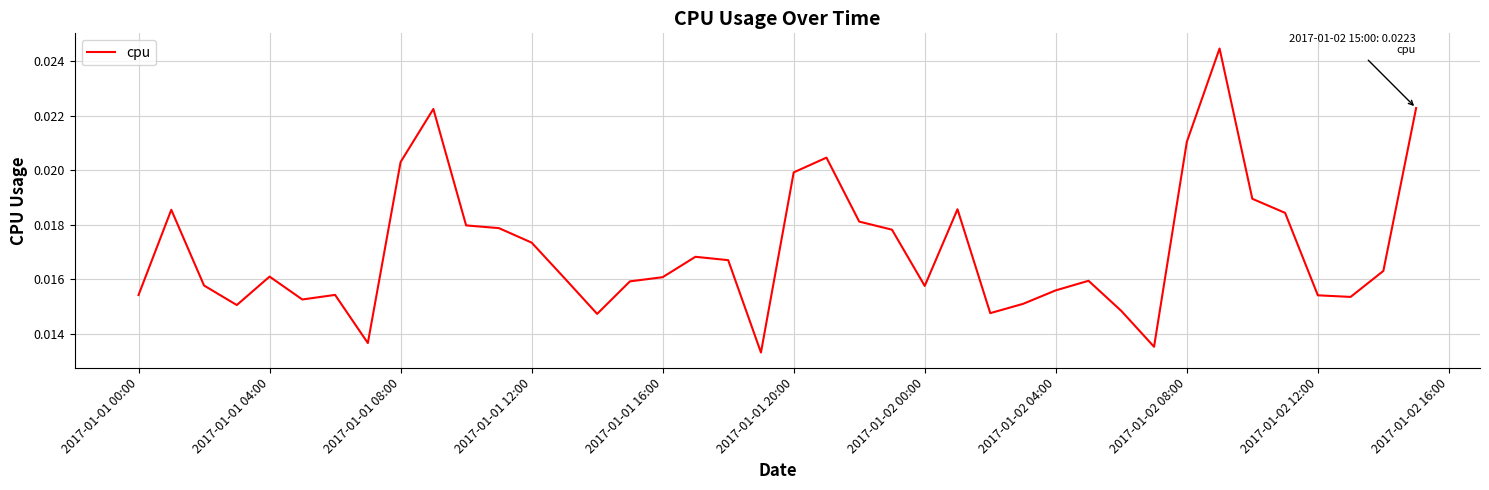

Between 2017-01-01 20:00 and 2017-01-01 12:00, which is larger?

2017-01-01 20:00